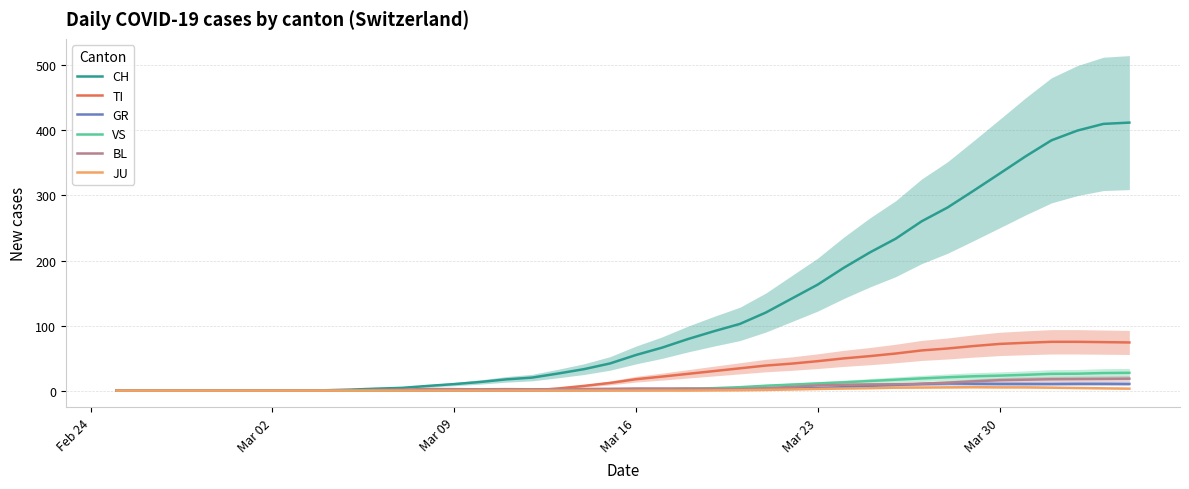

Reading right to left, what are all the values shown in this chart?

CH: 412.0	410.0	399.8	384.8	360.0	333.5	307.2	281.5	260.2	233.5	212.2	188.8	163.0	141.5	120.0	102.5	91.2	79.2	66.0	54.8	41.8	33.0	26.2	20.0	17.2	13.2	10.0	7.2	4.2	3.0	1.5	0.5	0.2	0.0	0.0	0.0	0.0	0.0	0.0	0.0
TI: 74.0	74.5	75.0	75.0	73.5	71.8	68.5	64.8	61.8	57.0	53.0	49.5	45.2	41.5	38.5	34.2	30.0	25.8	21.5	17.5	11.8	7.2	3.2	0.0	0.0	0.0	0.0	0.0	0.0	0.0	0.0	0.0	0.0	0.0	0.0	0.0	0.0	0.0	0.0	0.0
GR: 10.3	10.5	10.5	10.2	10.2	10.2	10.5	11.0	10.2	8.8	7.2	5.2	4.0	3.5	2.8	2.5	2.0	1.5	1.2	1.0	0.8	0.5	0.2	0.0	0.0	0.0	0.0	0.0	0.0	0.0	0.0	0.0	0.0	0.0	0.0	0.0	0.0	0.0	0.0	0.0
VS: 27.3	27.0	26.0	25.8	24.2	23.0	22.0	20.5	18.8	16.8	14.8	12.8	11.0	9.2	7.5	5.2	3.8	2.8	1.8	1.5	1.2	1.0	1.0	1.0	1.0	1.0	0.8	0.5	0.2	0.0	0.0	0.0	0.0	0.0	0.0	0.0	0.0	0.0	0.0	0.0
BL: 18.3	18.0	17.8	17.5	16.8	16.0	14.2	12.2	10.5	9.8	9.5	9.0	8.0	5.8	3.8	2.5	2.8	3.2	3.2	3.2	2.8	2.5	2.2	2.0	2.2	2.0	2.2	2.5	1.5	1.0	0.5	0.0	0.0	0.0	0.0	0.0	0.0	0.0	0.0	0.0
JU: 3.0	3.5	4.0	4.5	5.0	5.0	5.2	5.0	4.8	4.5	3.8	3.2	2.5	1.8	1.0	0.5	0.2	0.0	0.0	0.0	0.0	0.0	0.0	0.0	0.0	0.0	0.0	0.0	0.0	0.0	0.0	0.0	0.0	0.0	0.0	0.0	0.0	0.0	0.0	0.0